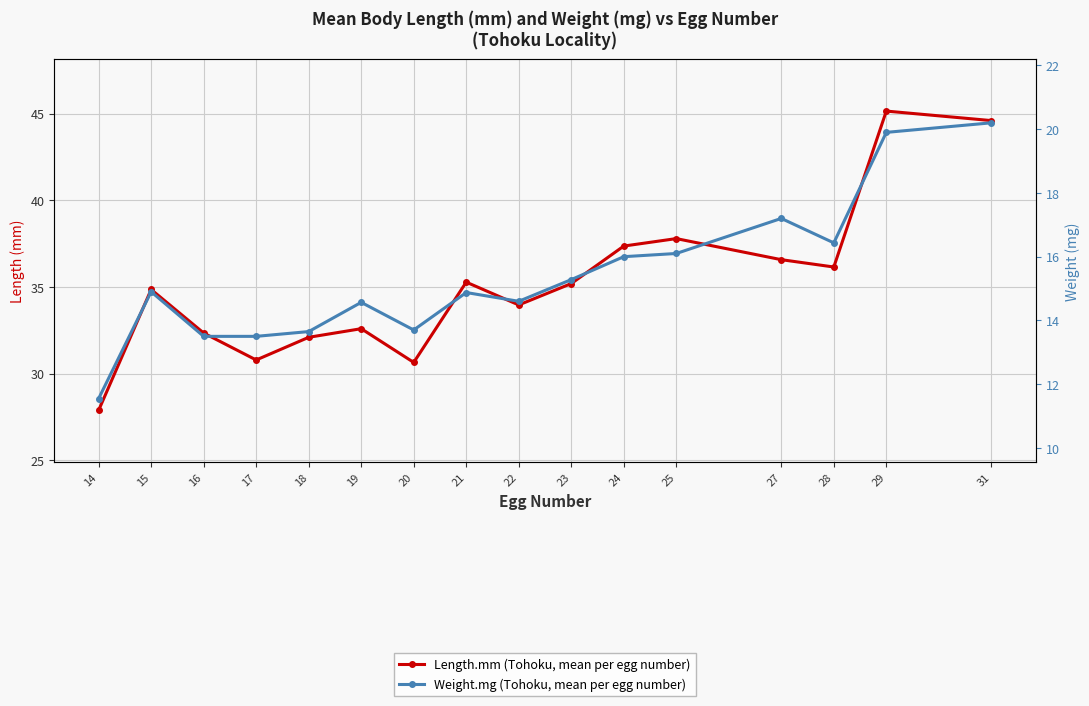

Does the chart display data point markers on the line(s)?

Yes